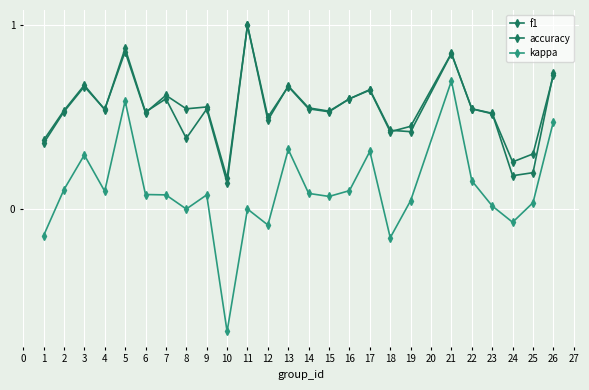

How many distinct data groups are displayed?

3